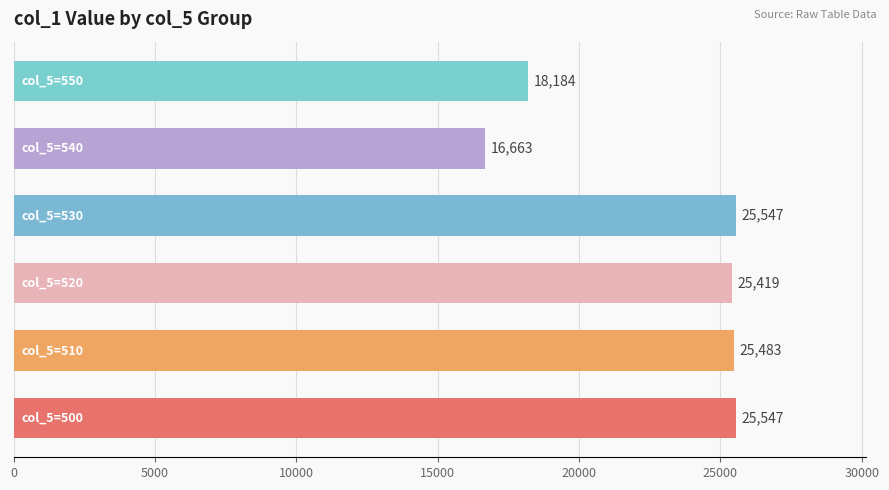

What is the average value?

22807